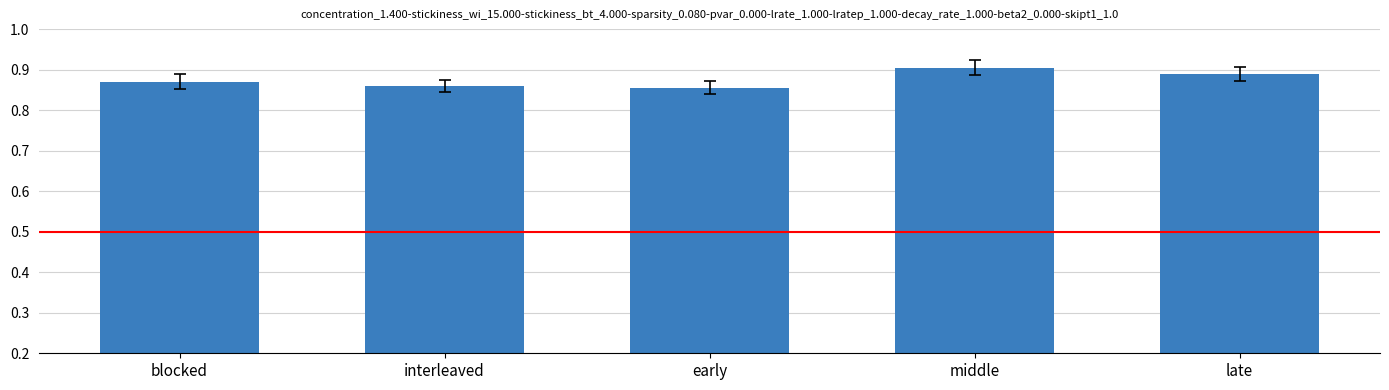

What is the label of the 1st bar from the left?

blocked